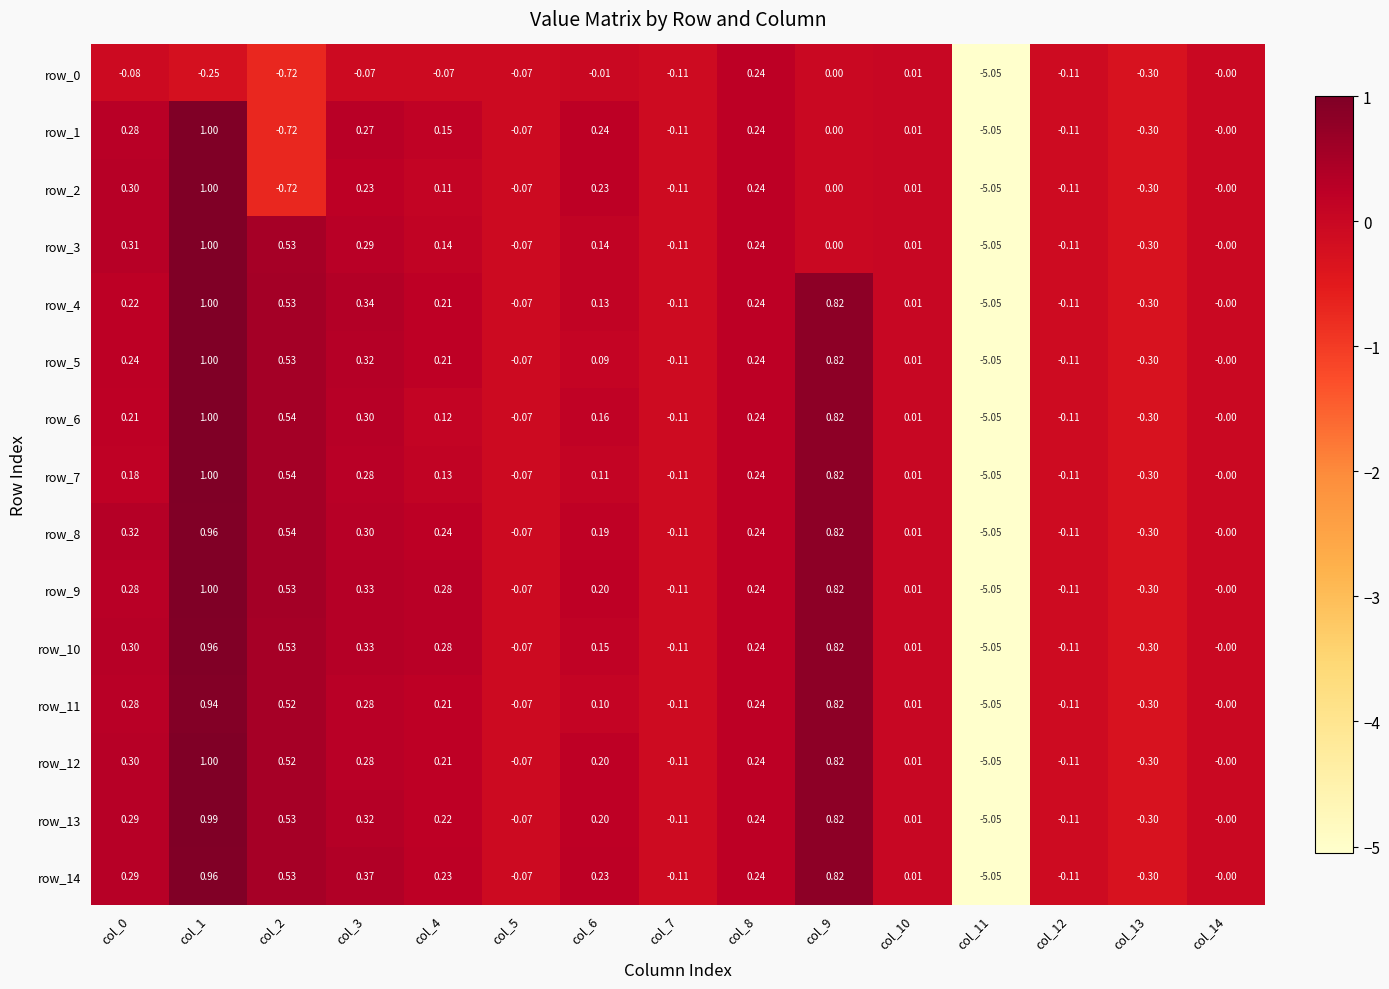

Is the value of row_6 at col_4 greater than the value of row_13 at col_5?

Yes